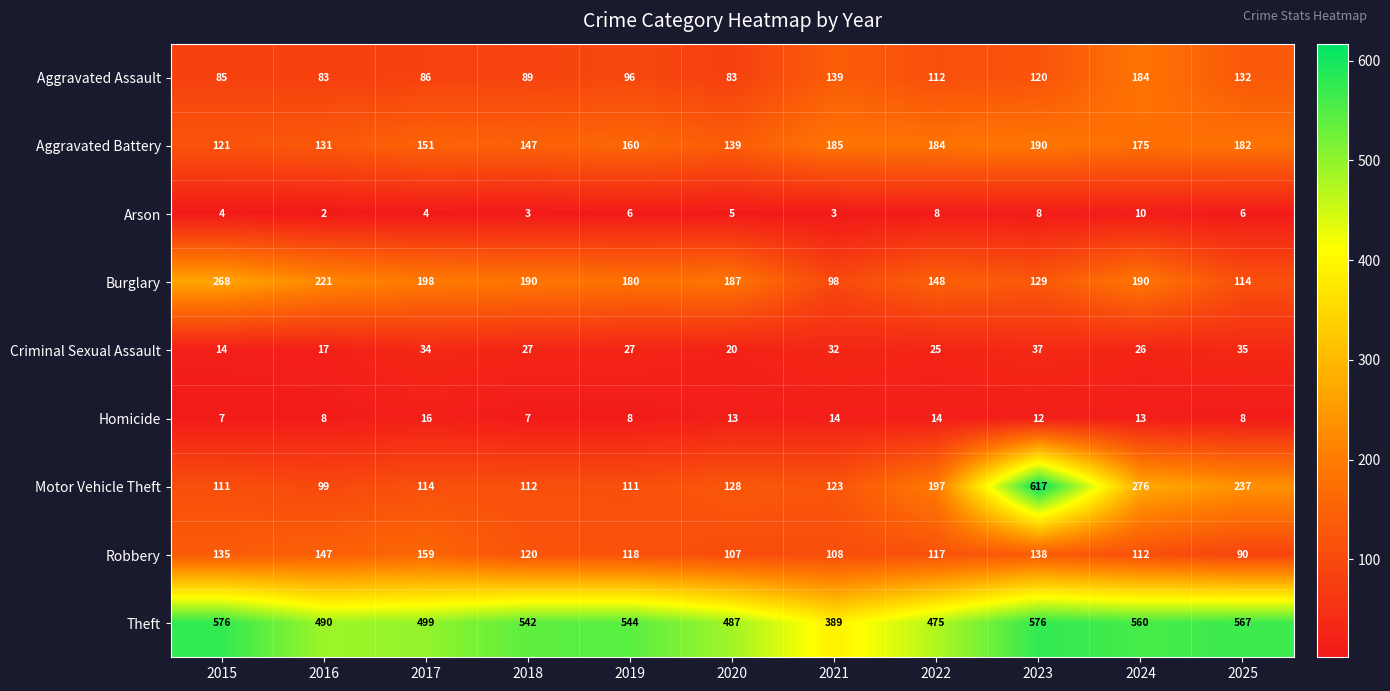

What is the average value of the Homicide series?

11